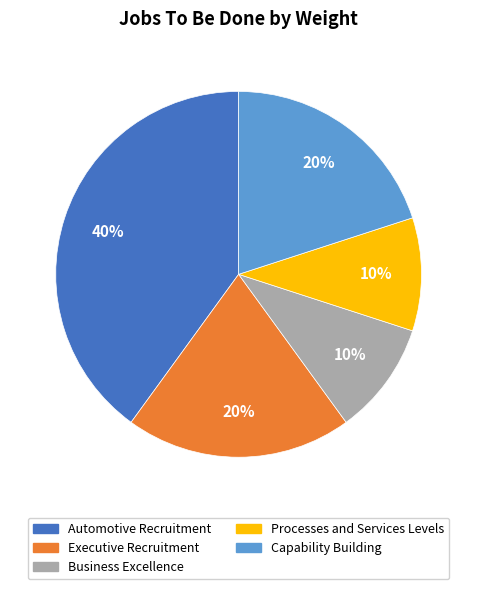

To the nearest percent, what is the average slice percentage?

20%